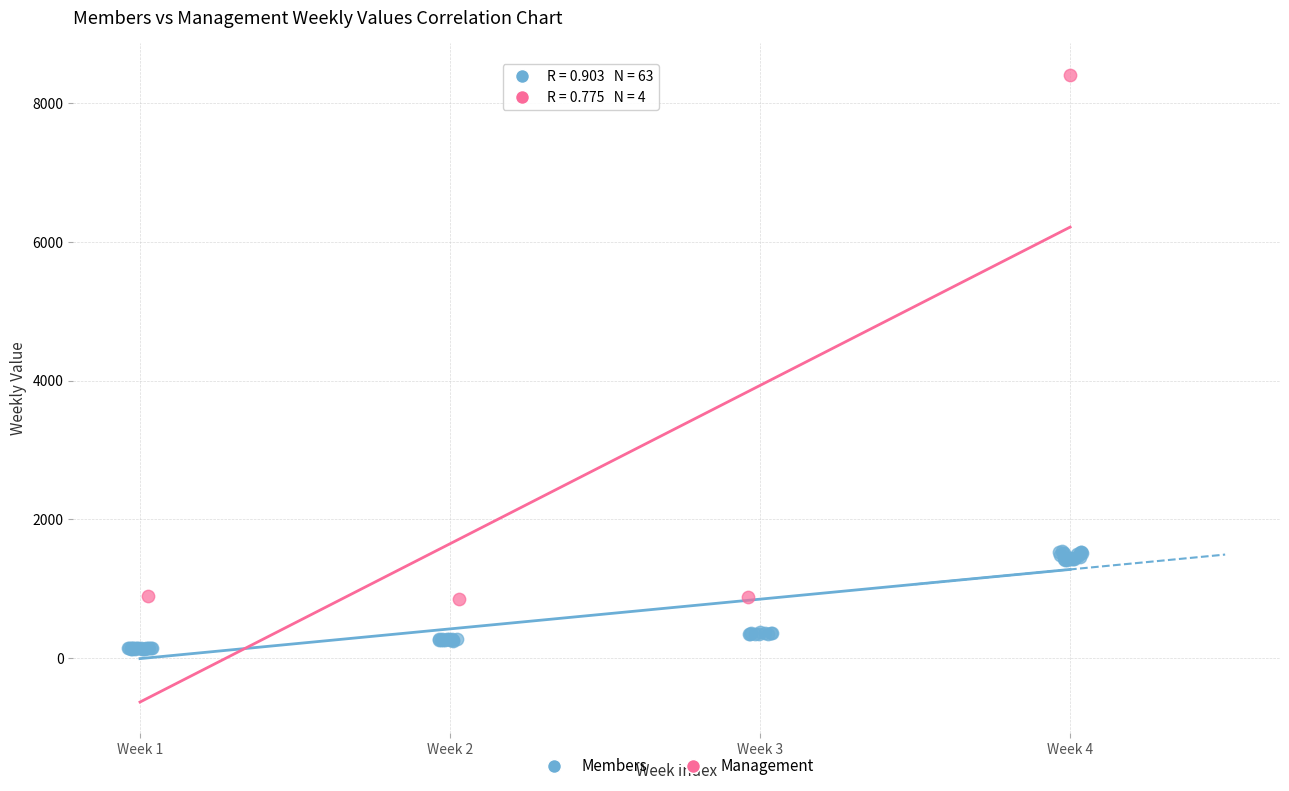

Which series reaches the maximum Y coordinate?

Management